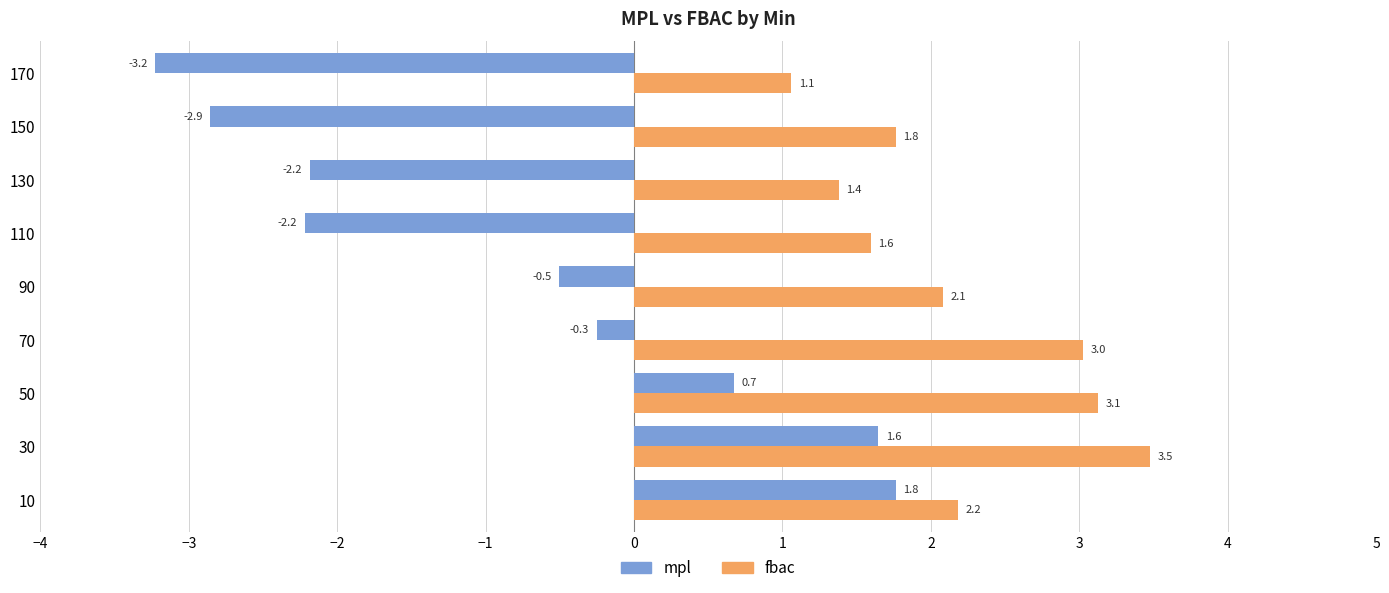

What is the sum of the fbac values at 90 and 50?

5.2